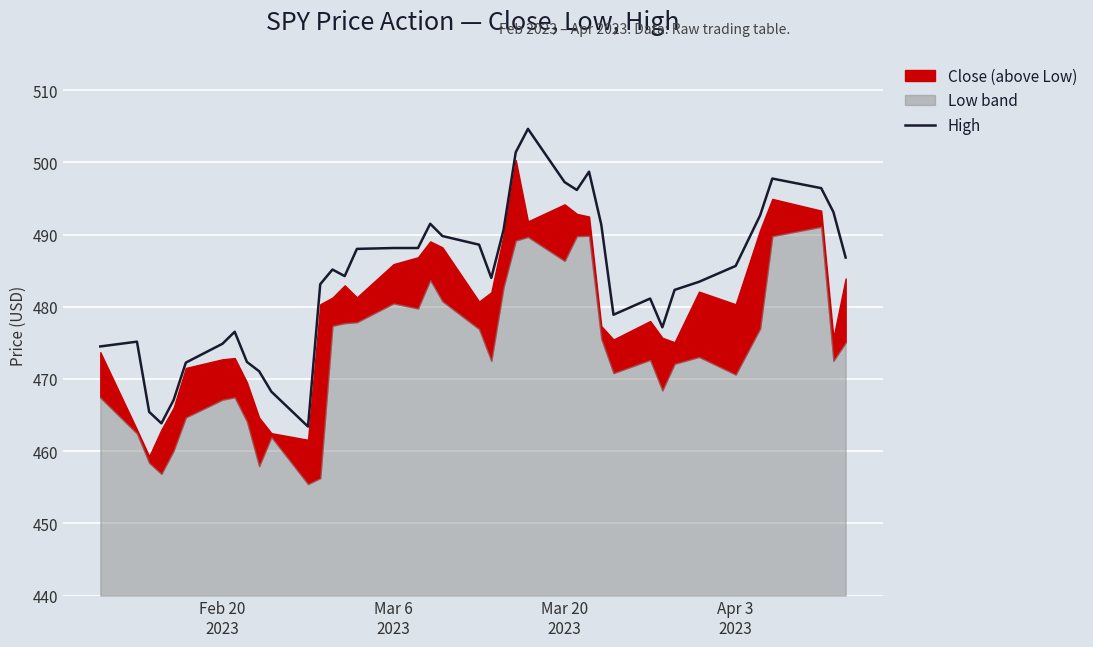

How many interior local valleys (lower than both neighbors) does the data have?

7